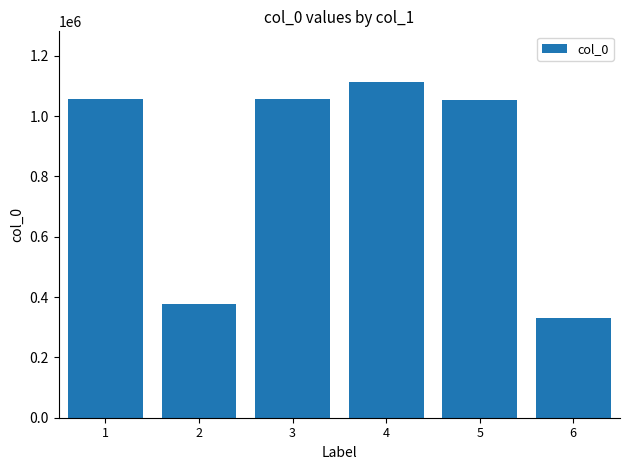

Approximately how many times larger is the value at 5 compared to 4?

0.9